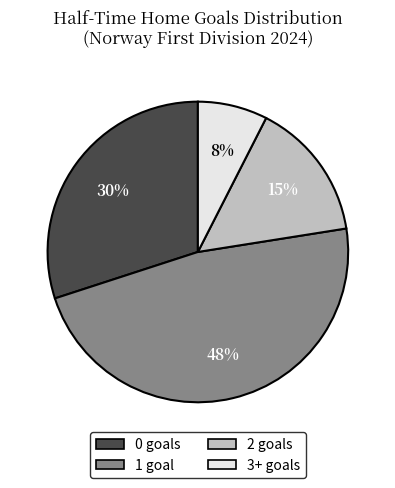

Count the number of slices in the pie.

4